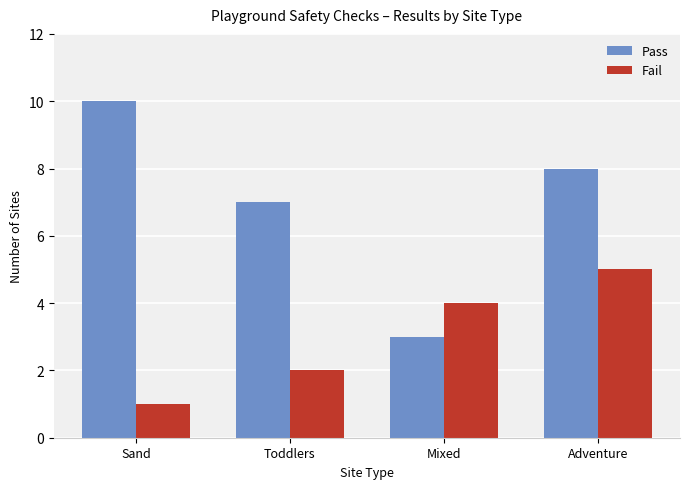

What is the difference between the Pass values at Adventure and Mixed?

5